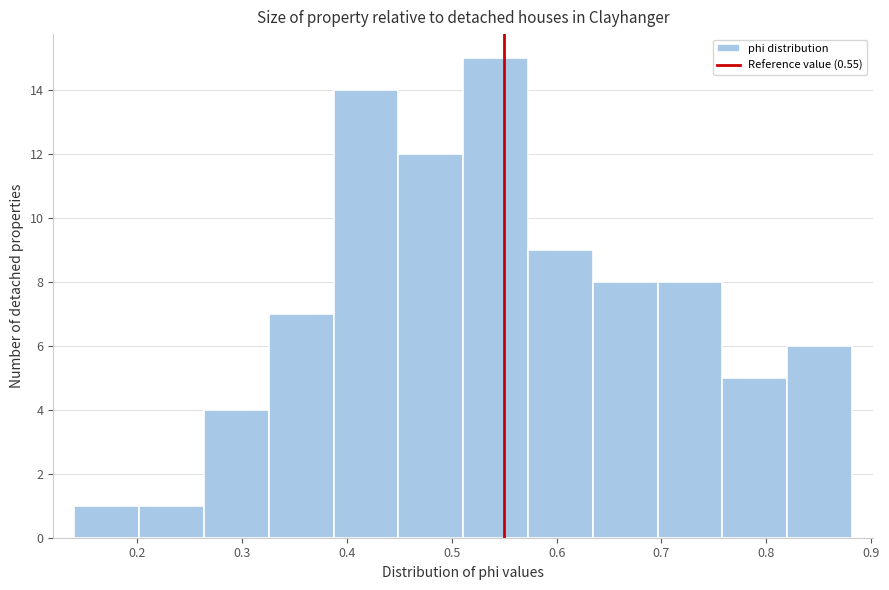

How tall is the bar that spans 0.45 to 0.51 on the x-axis? Neither the bar edges nor the heights are printed on the chart, so give them approximately, as read against the axes.

12